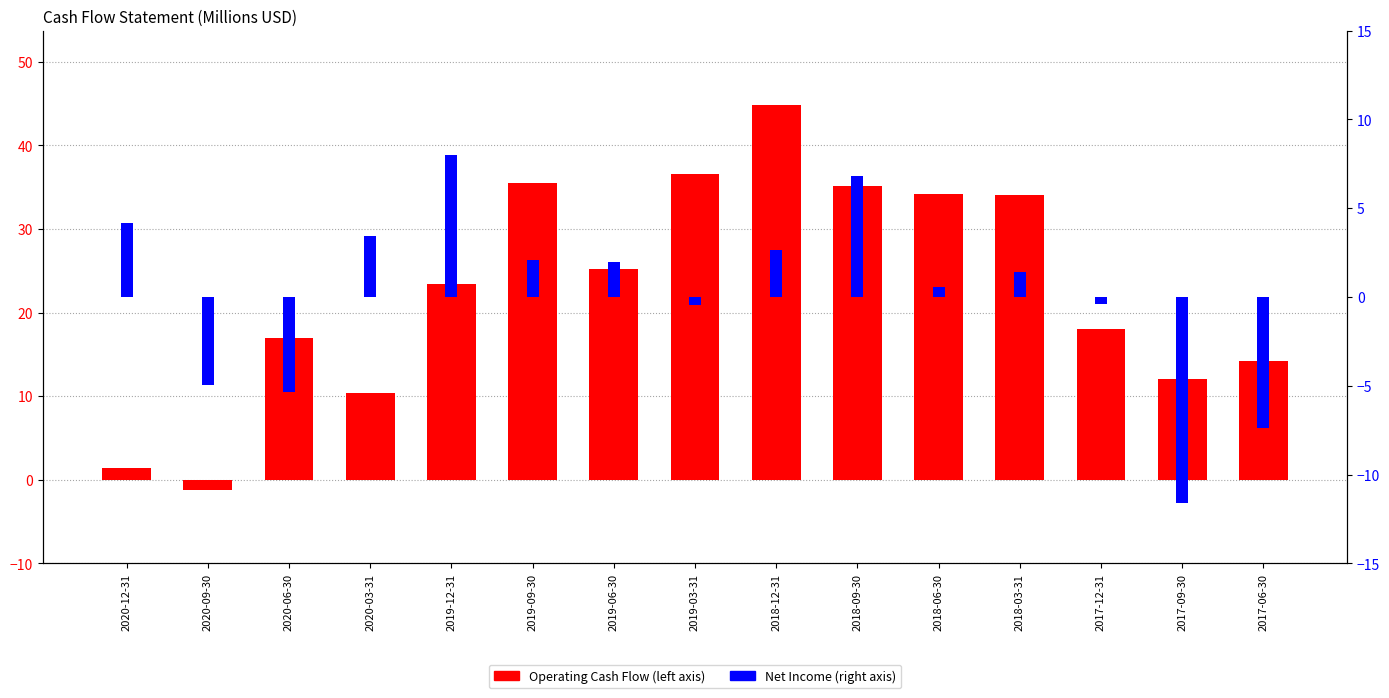

The value of Net Income at 2019-06-30 is 2.5. True or false?

False